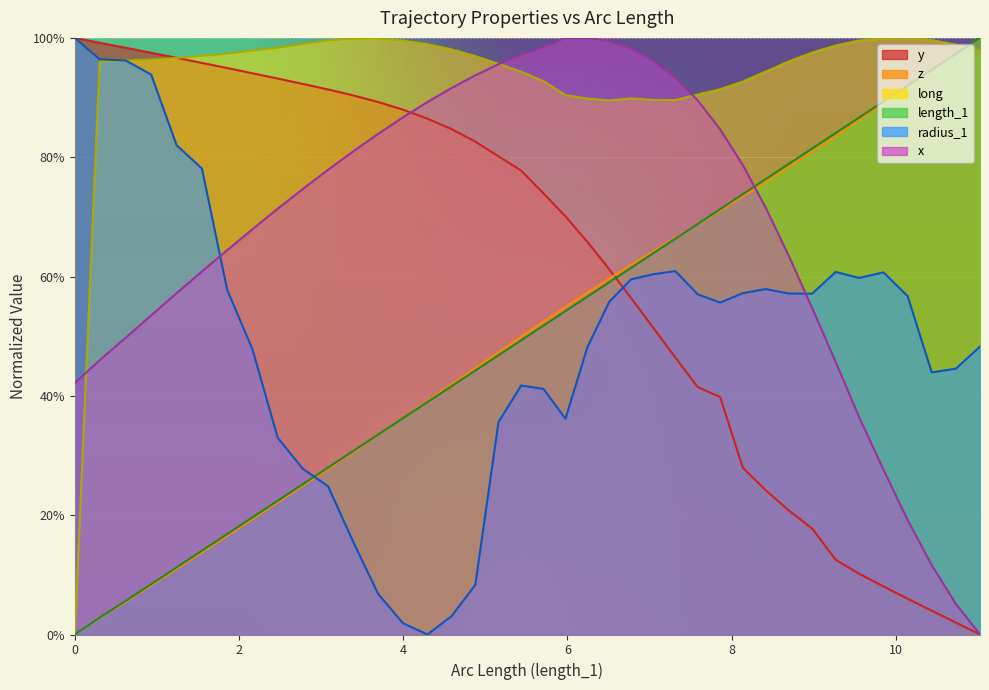

Which series ends up on top after the final intersection of radius_1 and y_col?

radius_1